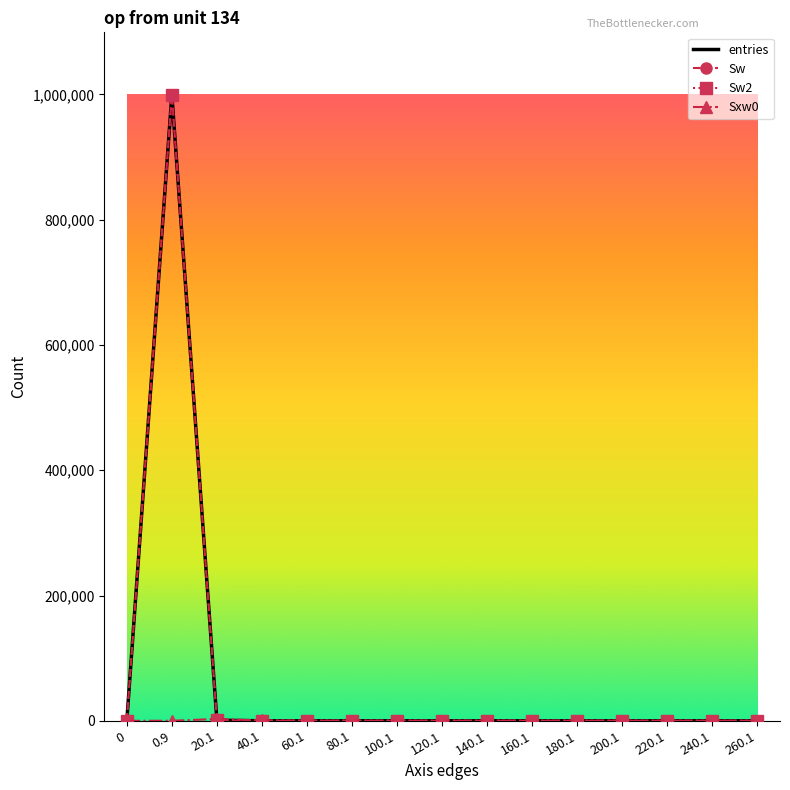

What is the difference between the maximum and minimum values in the Sw2 series?

999176